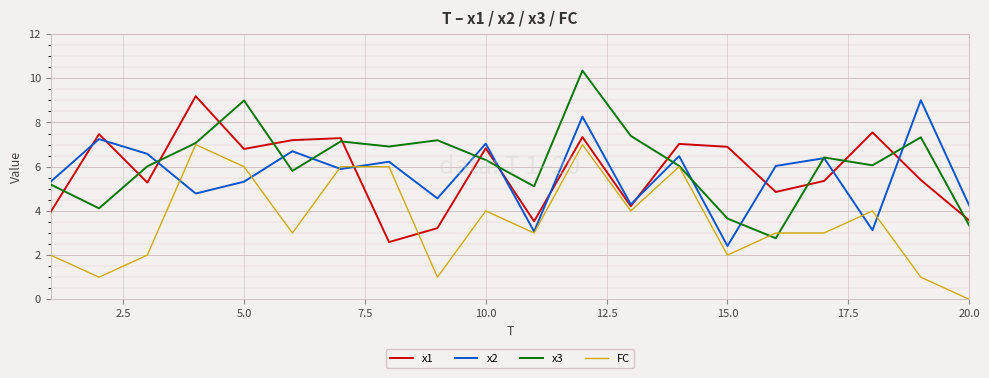

True or false: x3 and x1 intersect in this chart.

True